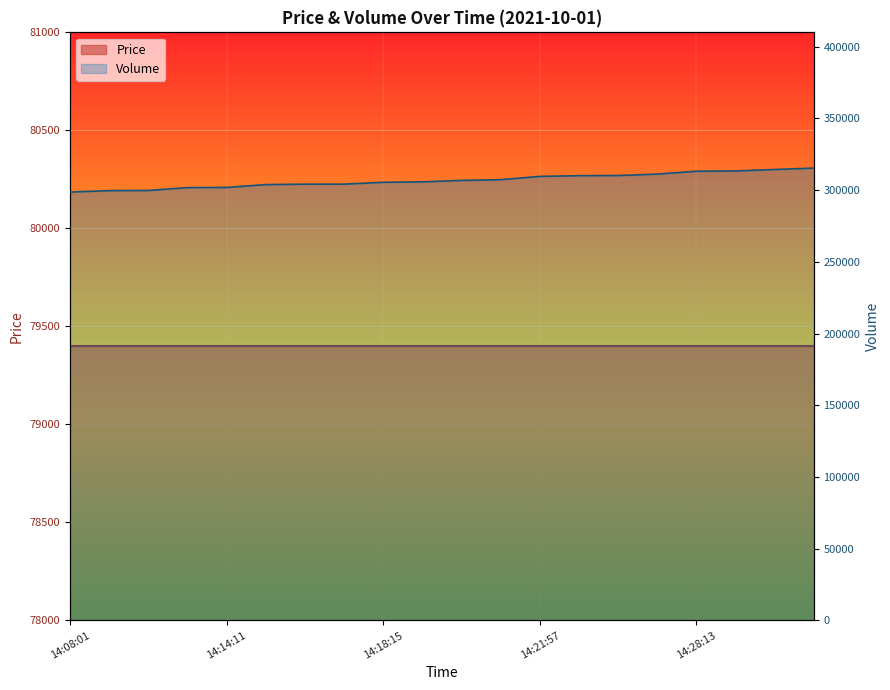

Reading left to right, list all the values displayed in this chart.

298669	299669	299769	301769	301869	303869	304169	304184	305484	305784	306784	307284	309584	310084	310184	311184	313184	313384	314384	315384